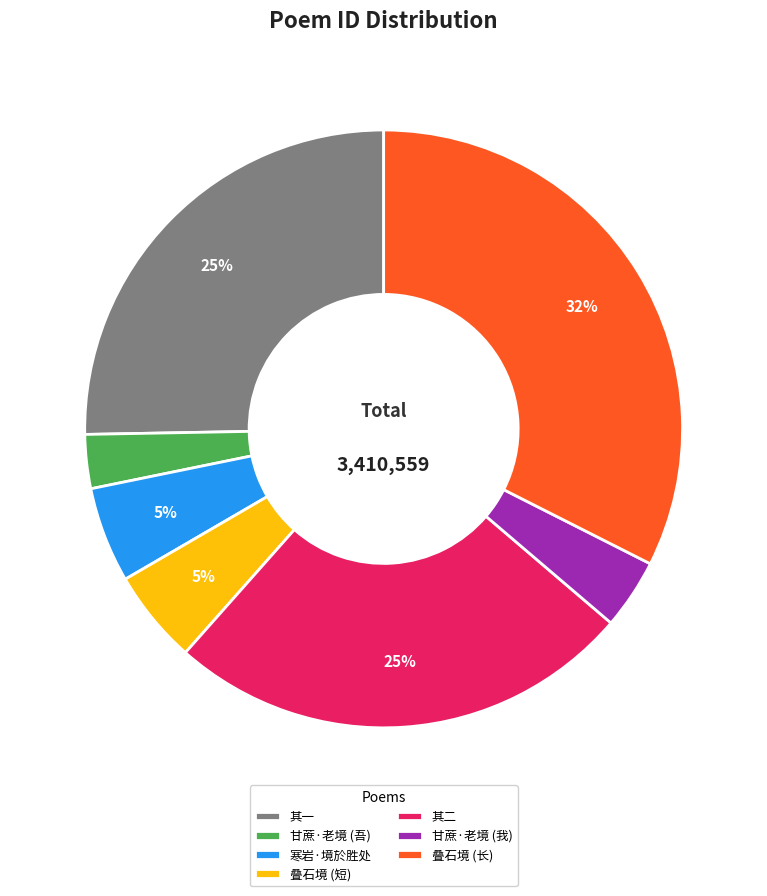

How many segments does this pie chart have?

7